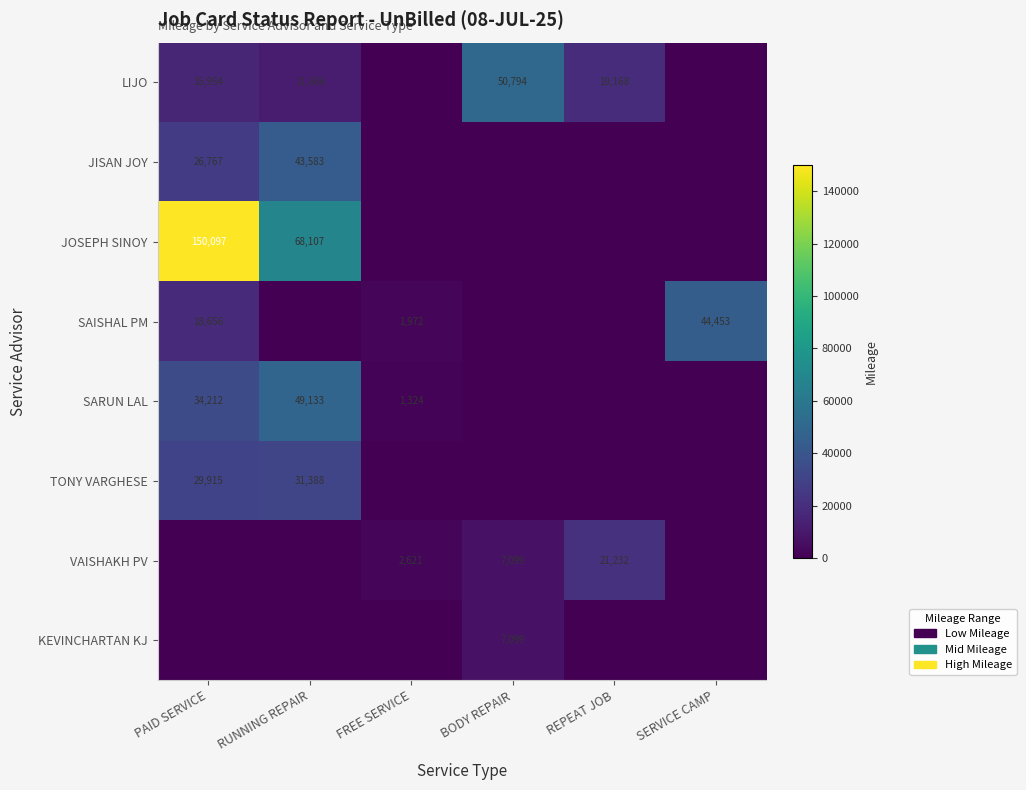

What is the sum of the SAISHAL PM values at SERVICE CAMP and PAID SERVICE?

63109